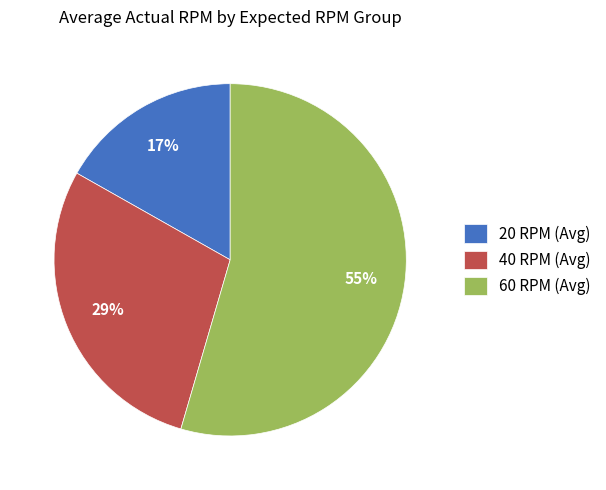

Which slice represents more than half of the pie?

60 RPM (Avg)